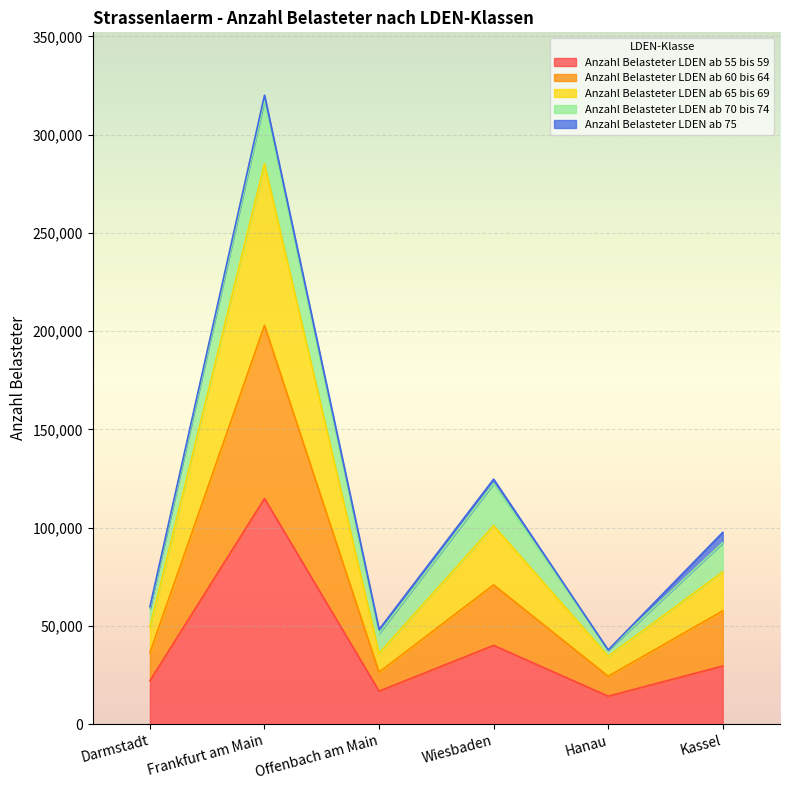

In Anzahl Belasteter LDEN ab 55 bis 59, how many points are lower than both neighbors (excluding endpoints)?

2